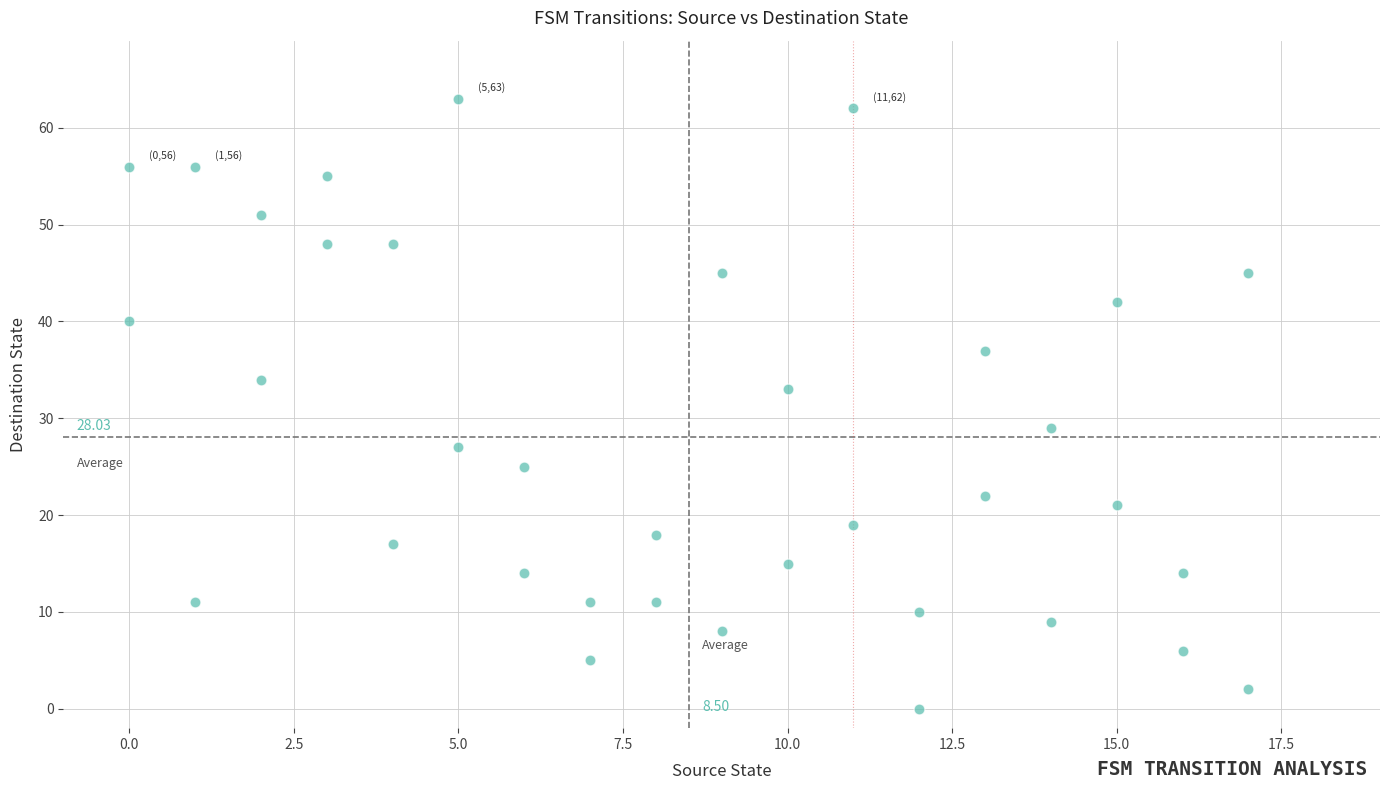

What is the range of Y values (max minus min)?

63